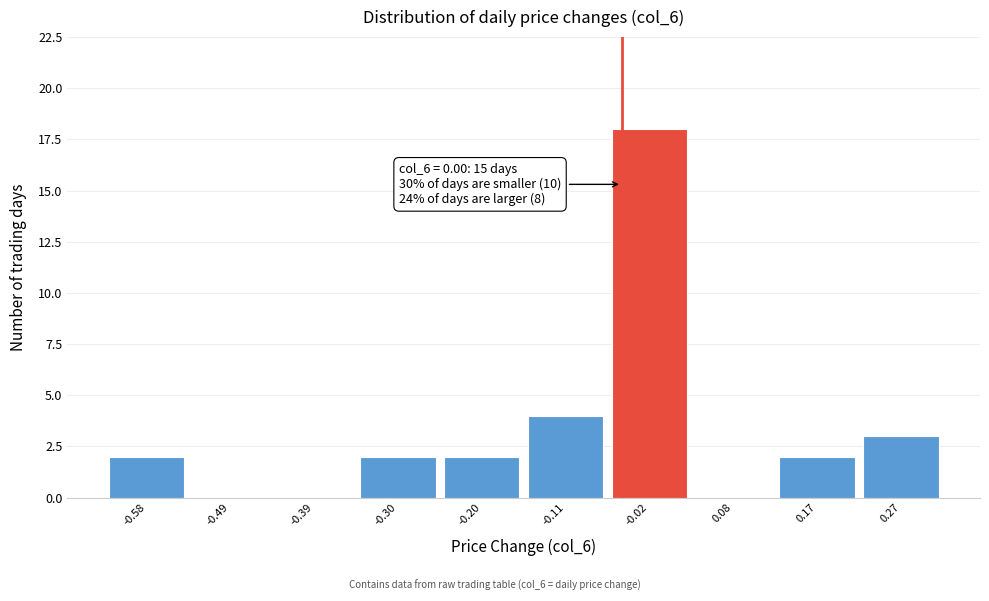

Reading left to right, list all the values displayed in this chart.

-0.58=2	-0.49=0	-0.39=0	-0.30=2	-0.20=2	-0.11=4	-0.02=18	0.08=0	0.17=2	0.27=3